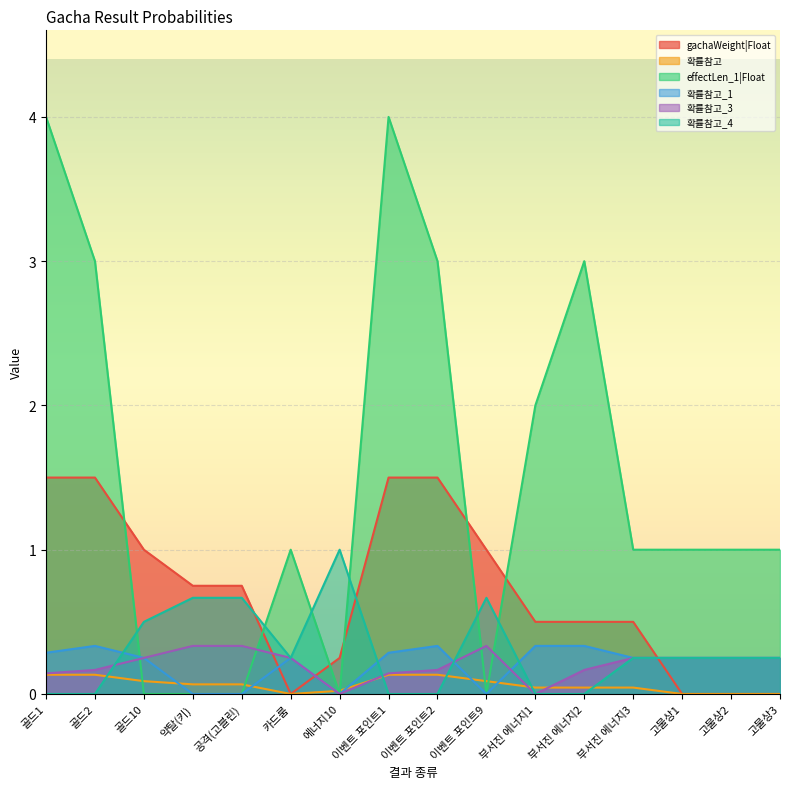

True or false: 확률참고_3 and gachaWeight|Float cross at least once.

True